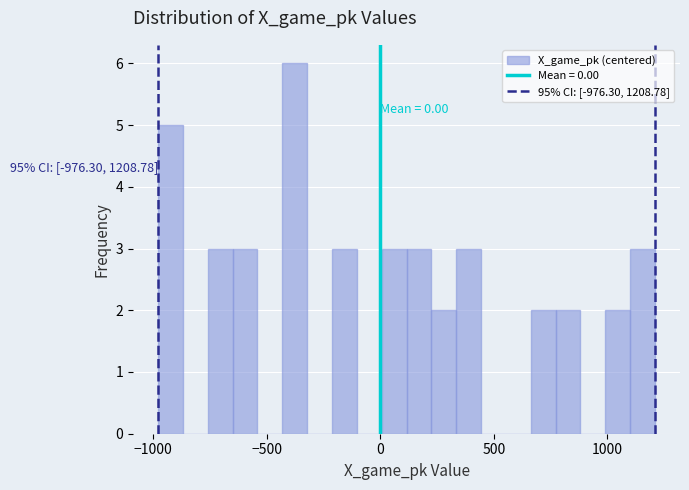

Read against the x-axis, roughly where is the centre of the tallest bar?

-400